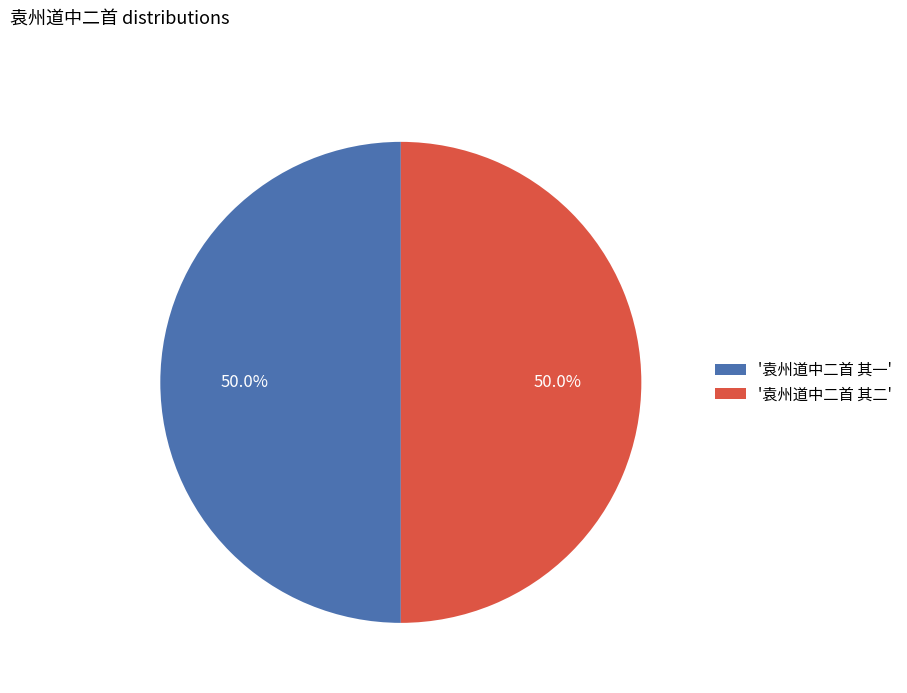

Combined, what portion of the pie is '袁州道中二首 其一' and '袁州道中二首 其二'?

100.0%